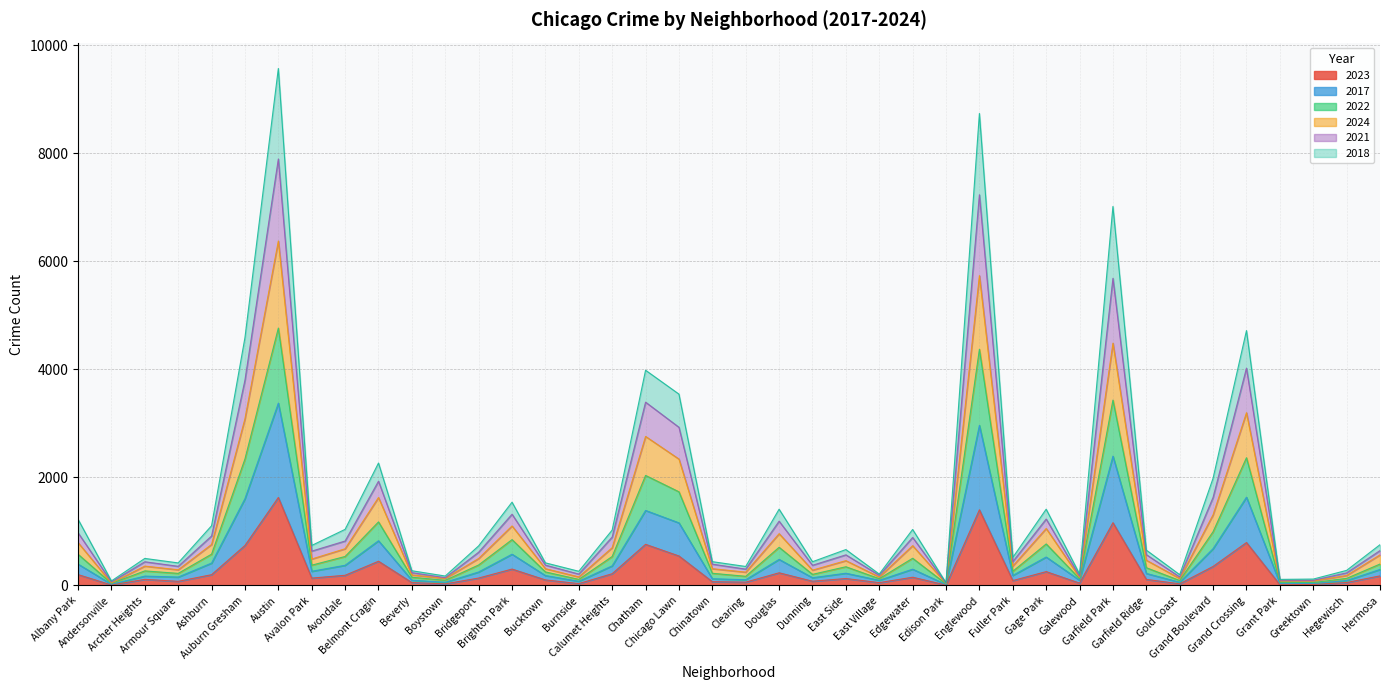

What is the total value across all series at Gold Coast?

200